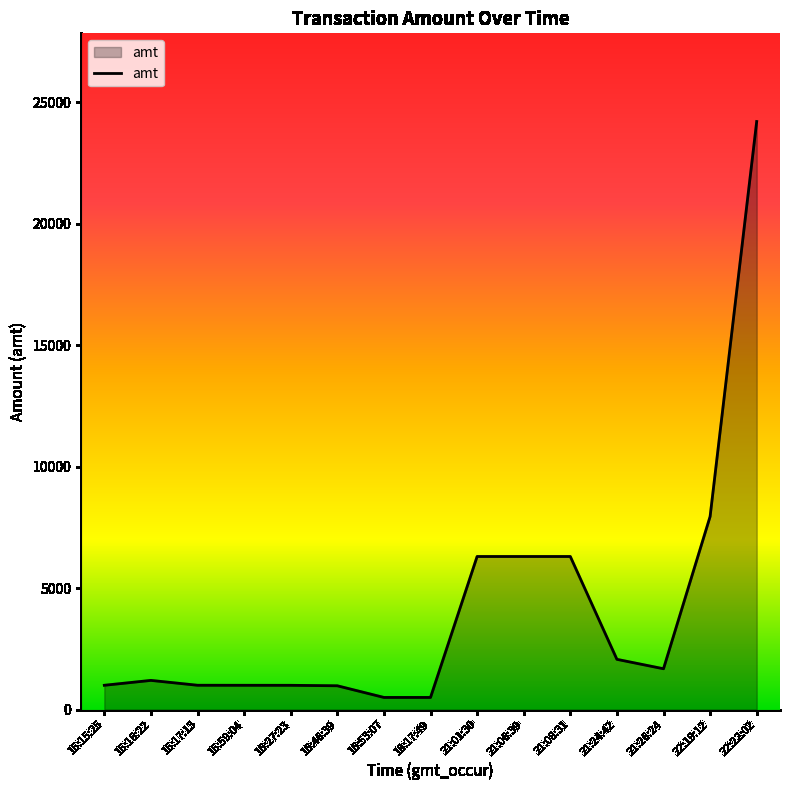

Is it true that the value at 22:22:02 is 24200.0?

True